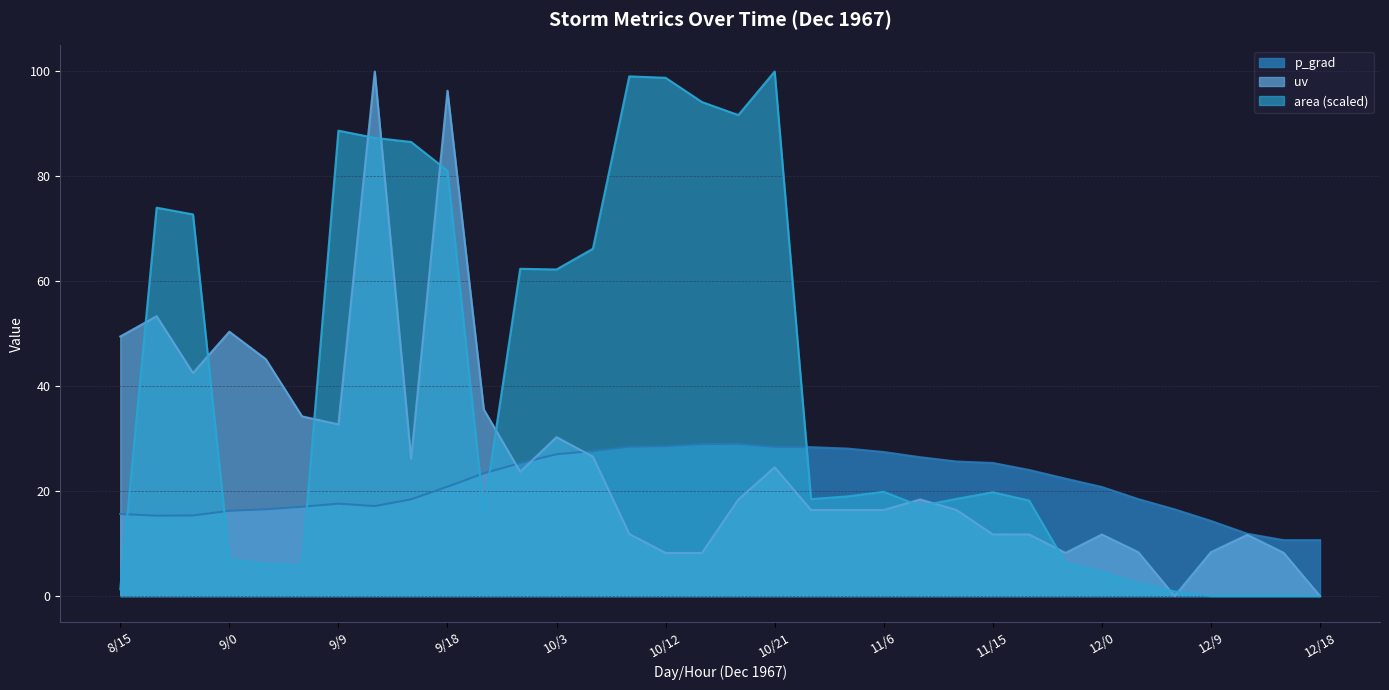

At how many categories does at least one series exceed 18?

29